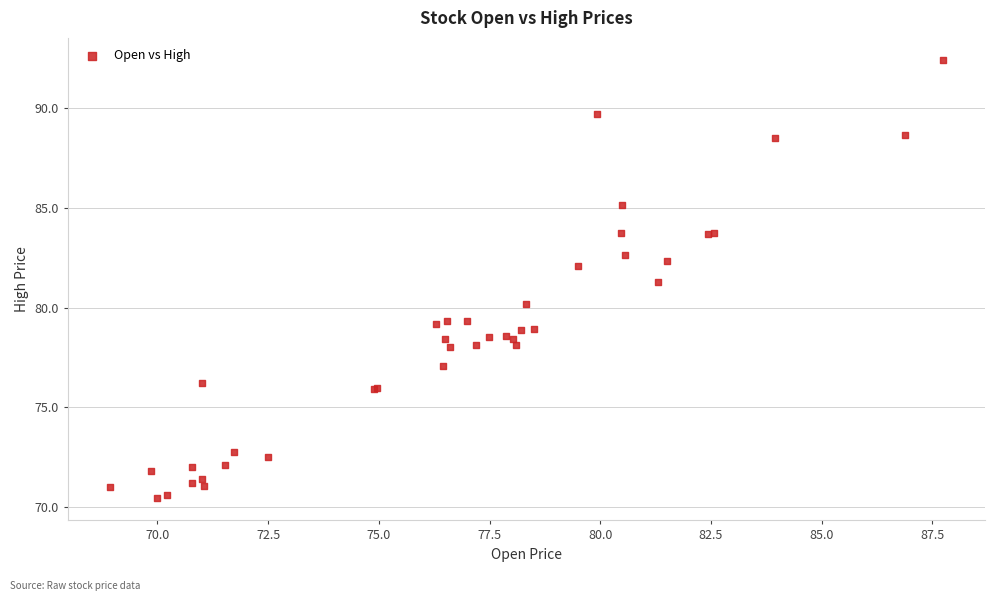

What Y value in the scatter plot is closest to 81?

81.3